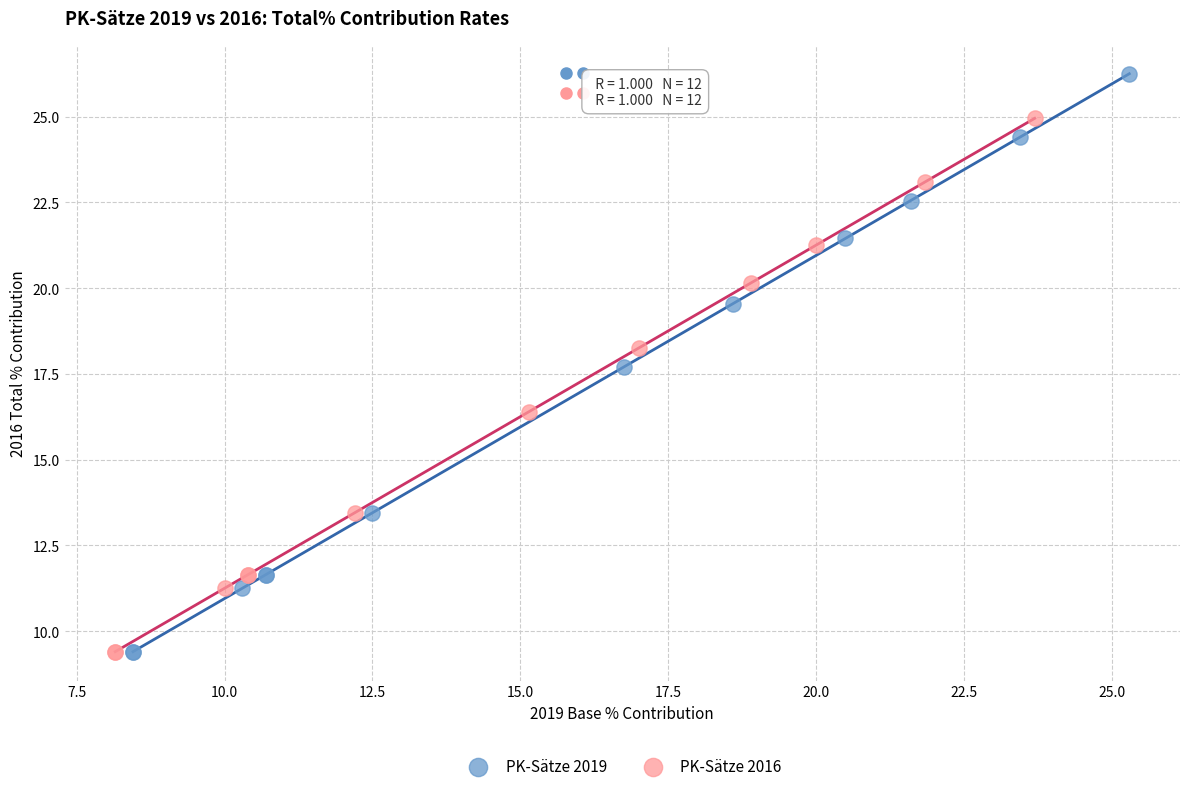

Which series reaches the maximum Y coordinate?

PK-Sätze 2019